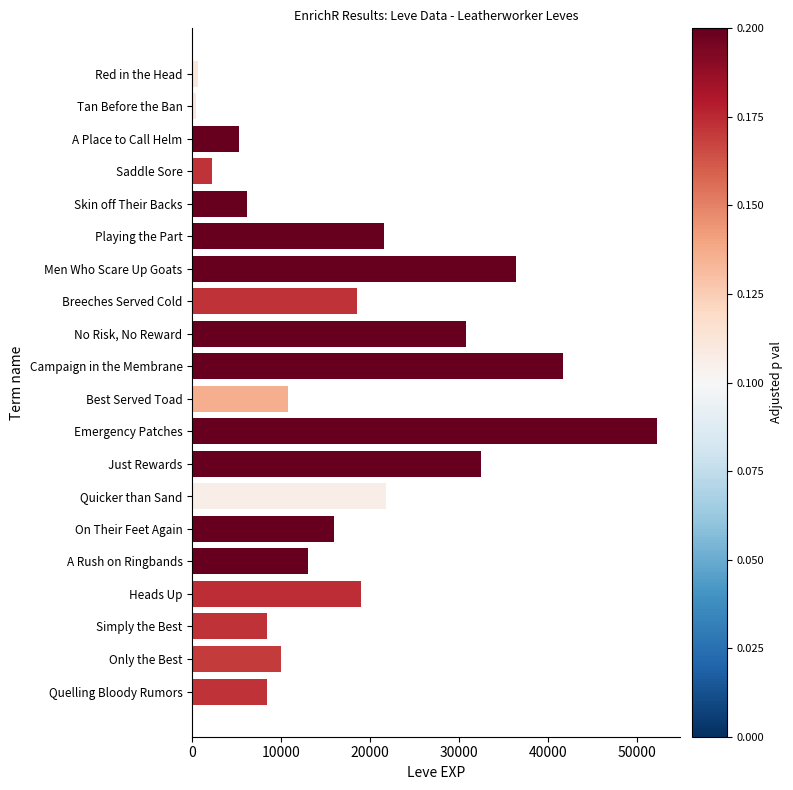

What is the label of the 10th bar from the top?

Campaign in the Membrane